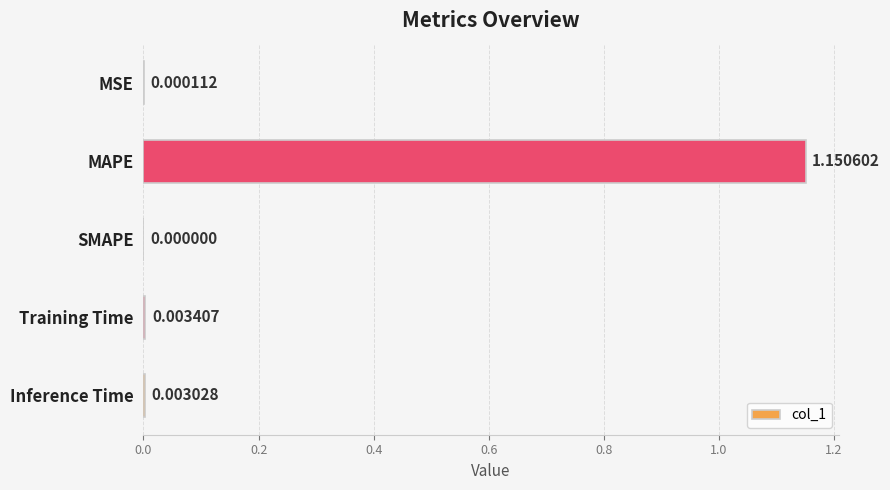

Are the bars horizontal?

Yes